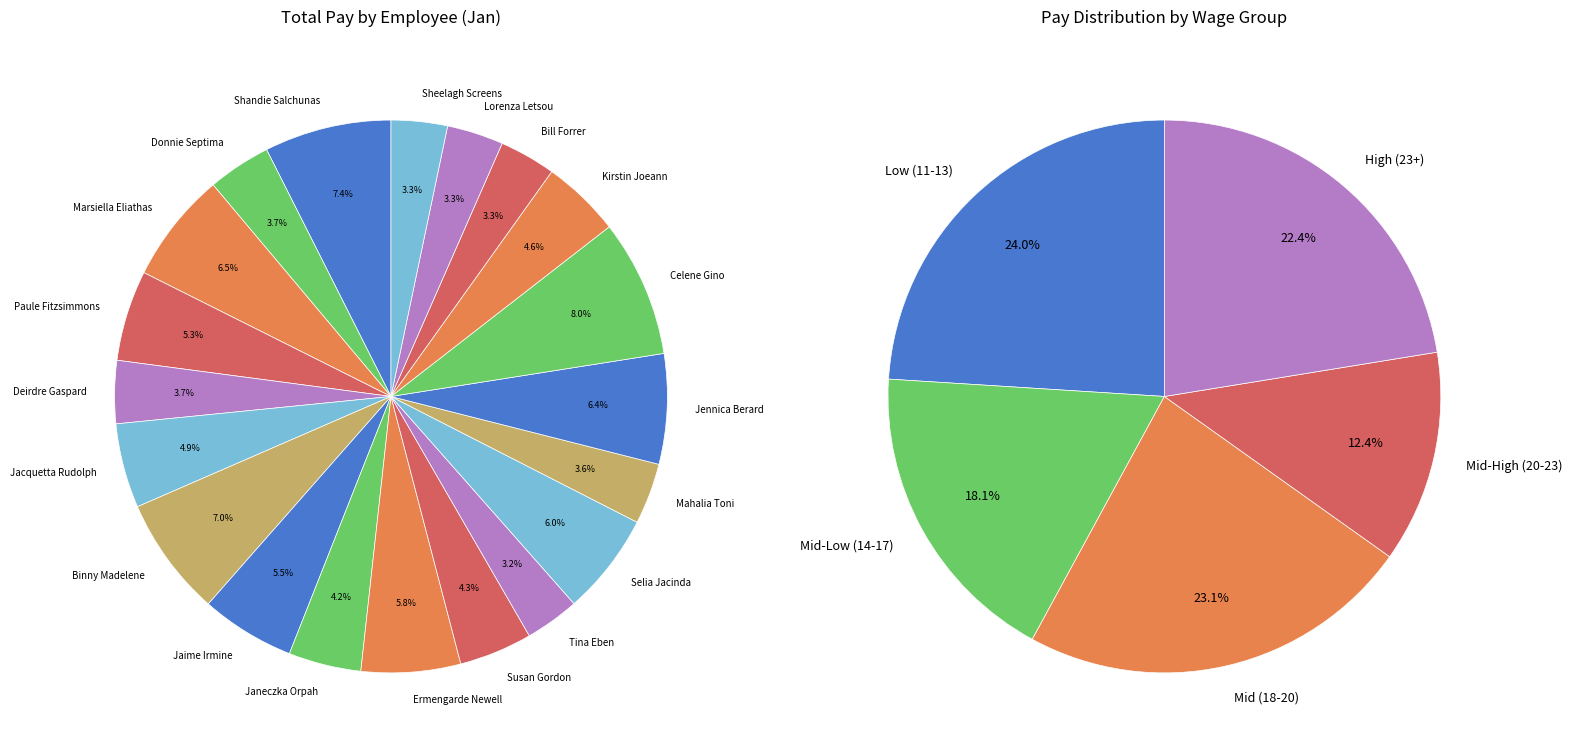

How many slices are in this pie chart?

20